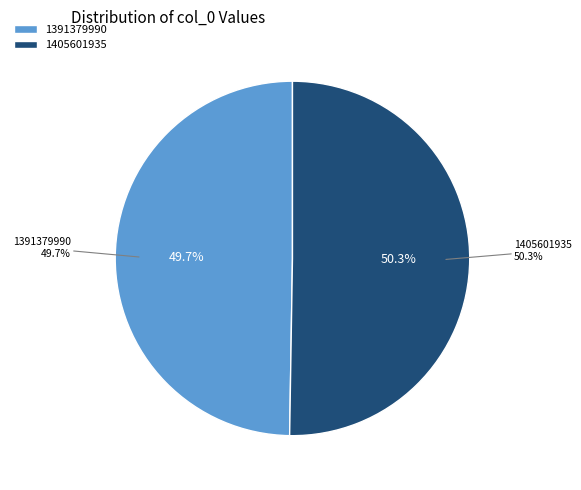

Which slice represents more than half of the pie?

1405601935